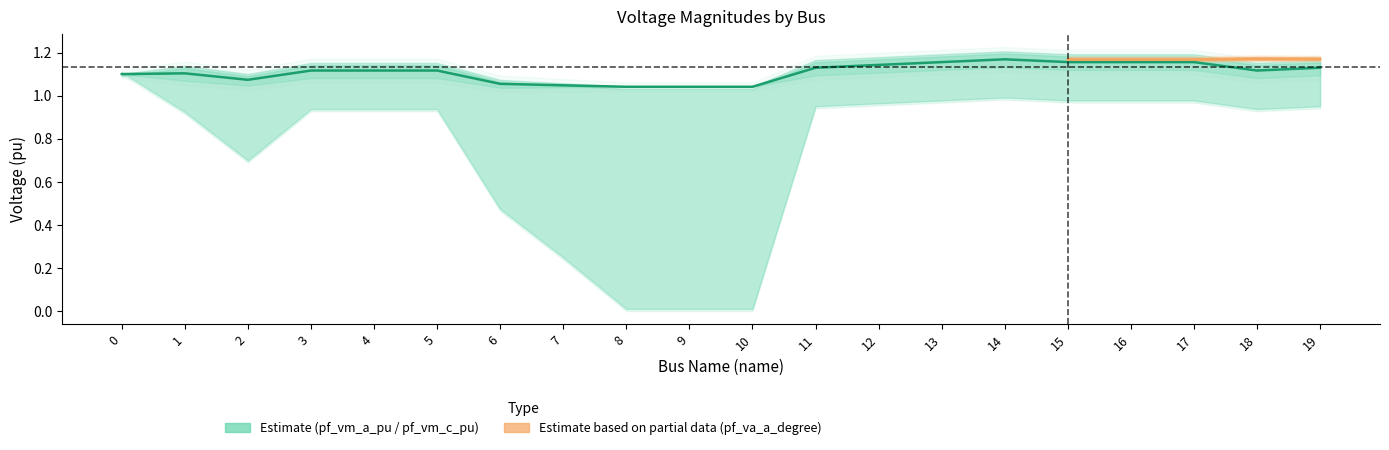

Where is the first local minimum?

2